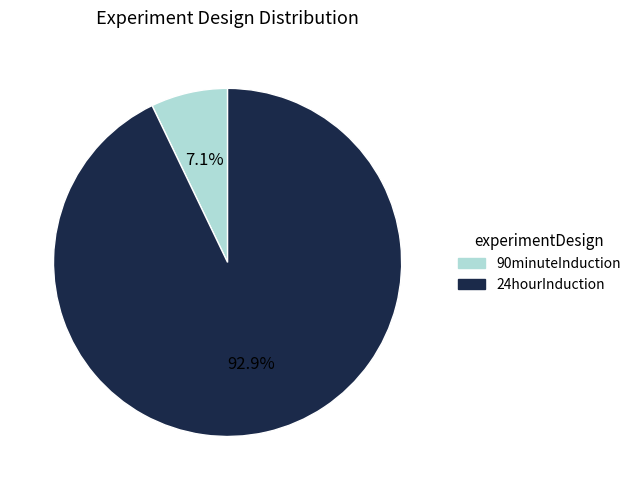

Count the number of slices in the pie.

2